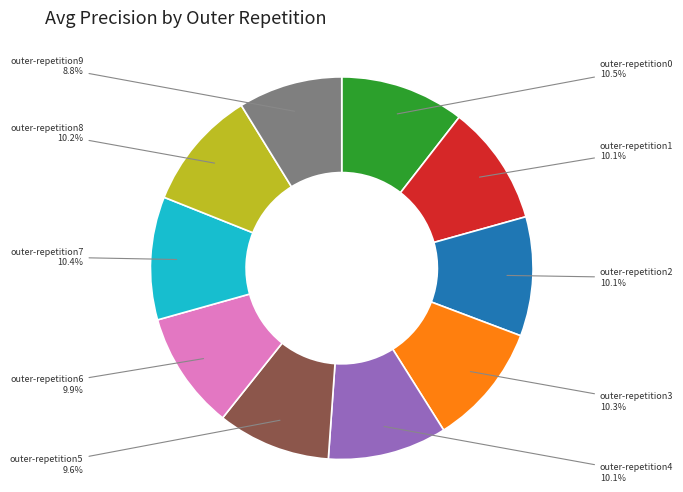

Does any single category account for the majority?

No